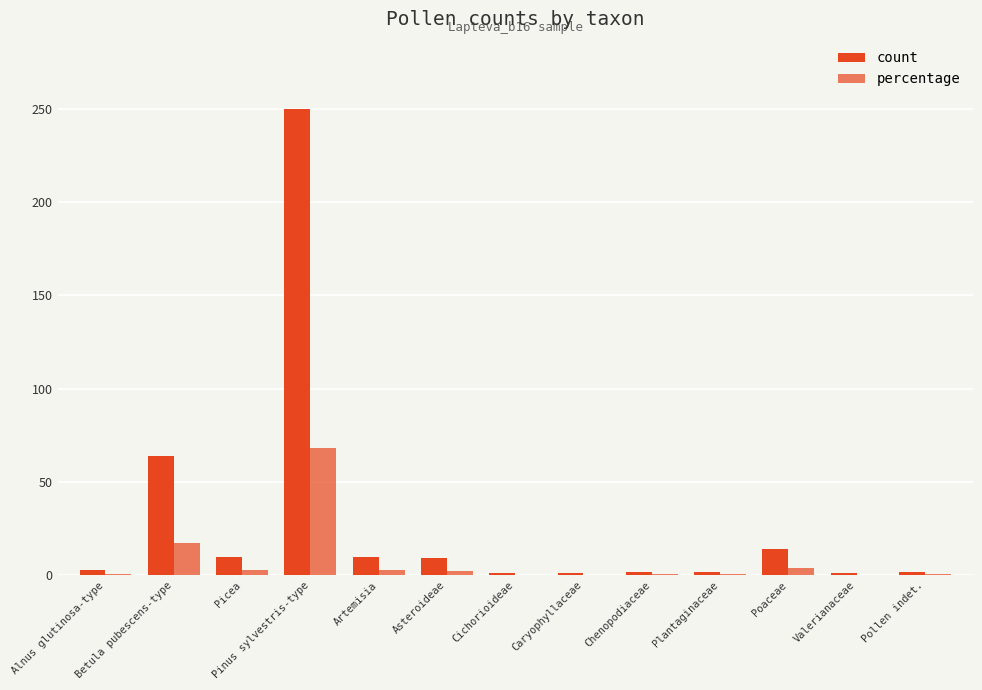

How many data points does each series have?

13